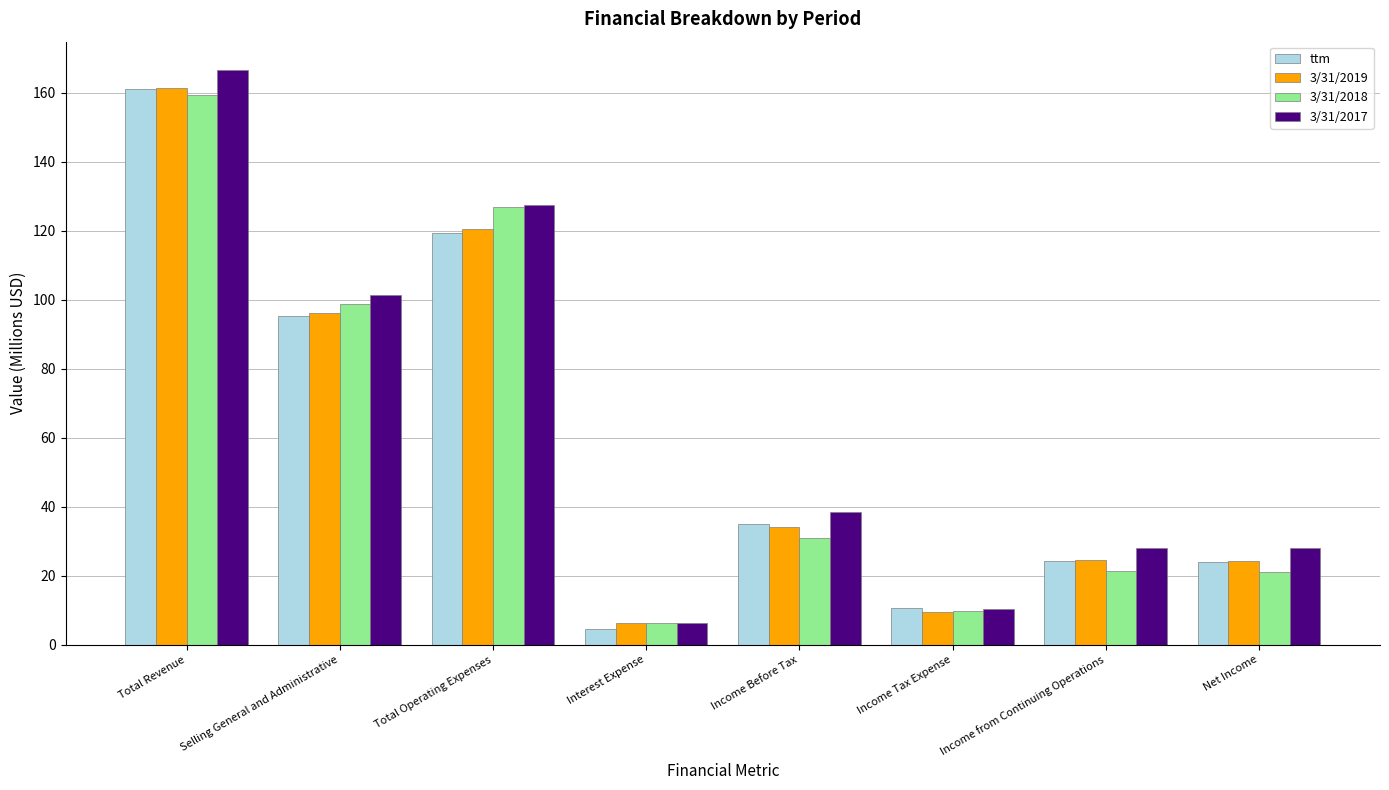

What is the maximum value shown in the chart?

166.5